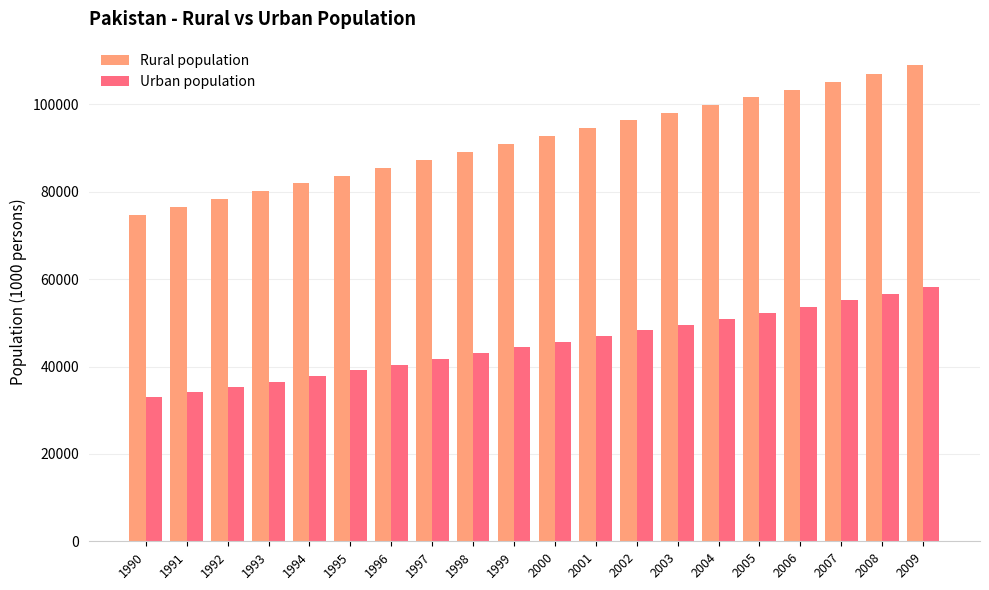

Which series changed the most between 1993 and 2000?

Rural population